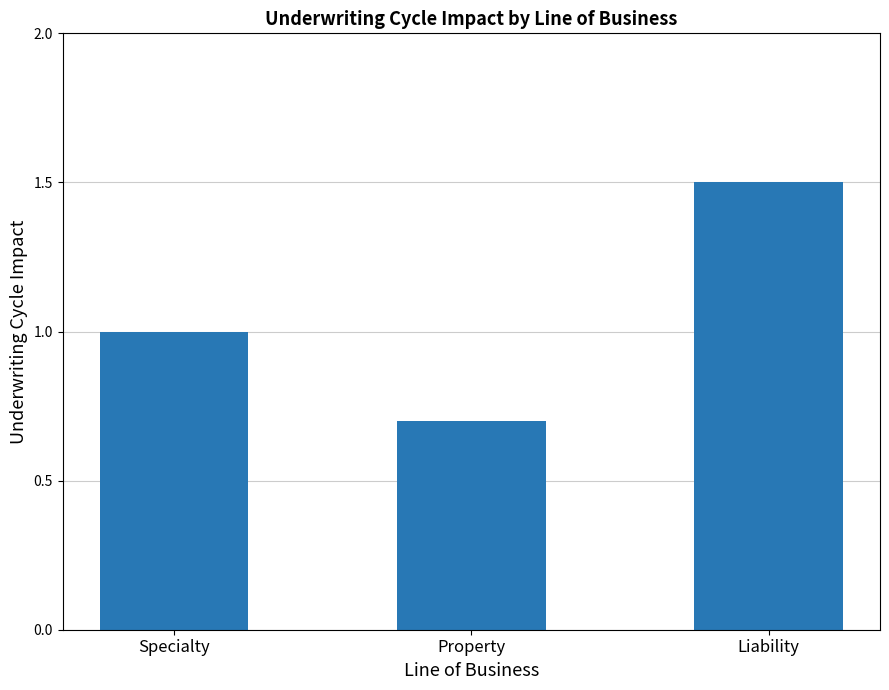

Are the bars horizontal?

No